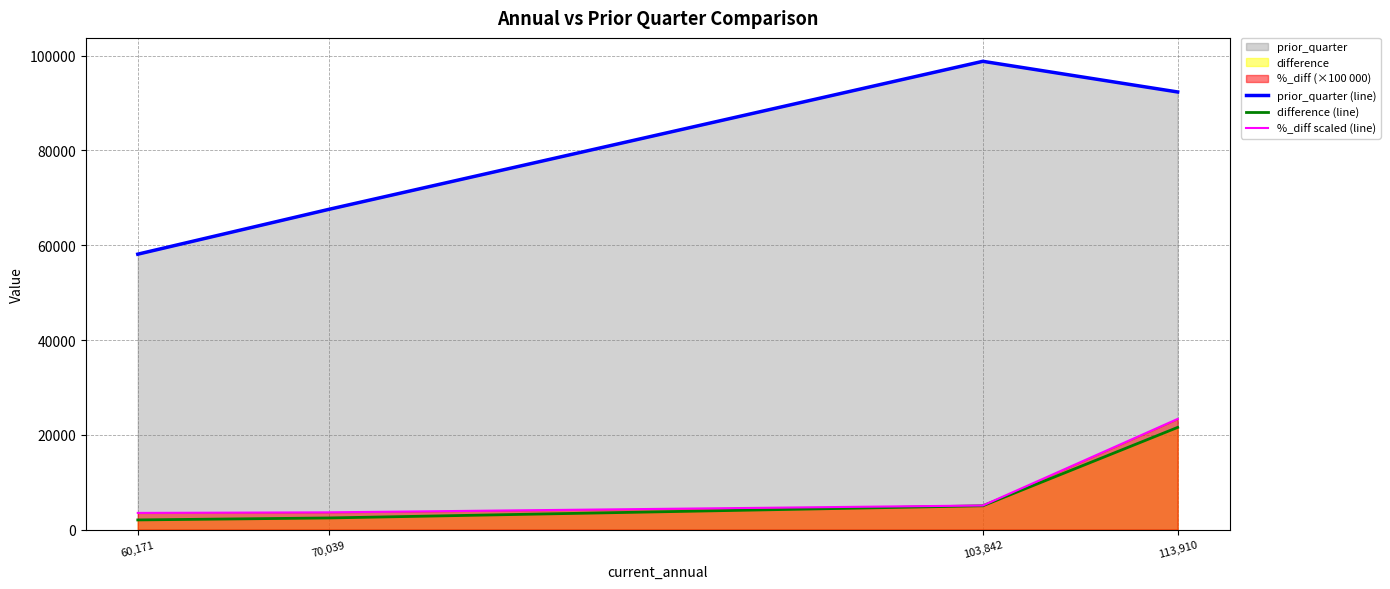

At which label does difference (line) first exceed 5033?

103,842